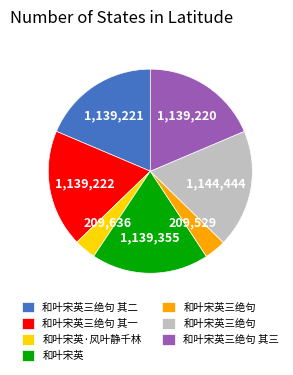

Does any single category account for the majority?

No